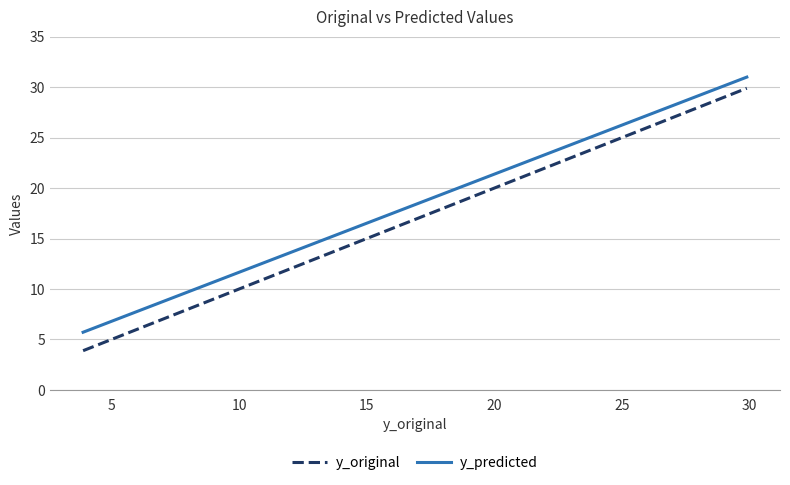

List the series in order of their overall mean, highest first.

y_predicted, y_original